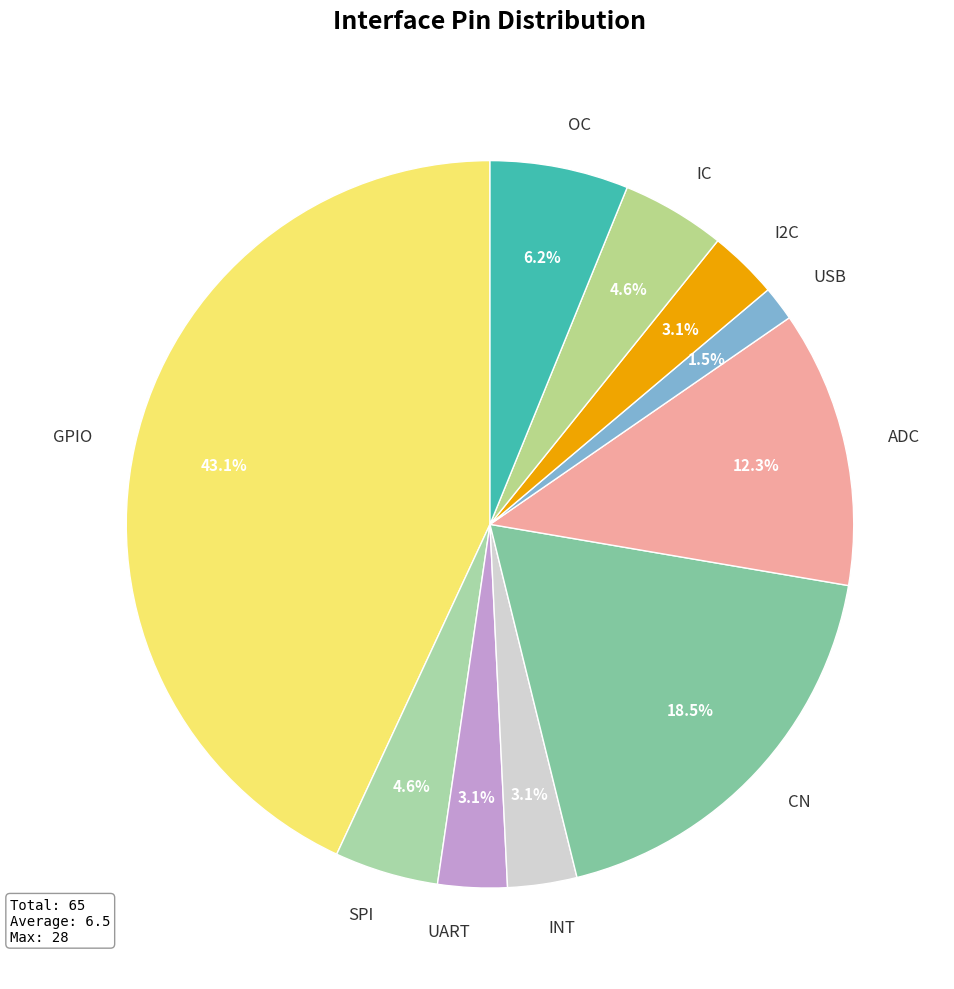

Does any single category account for the majority?

No